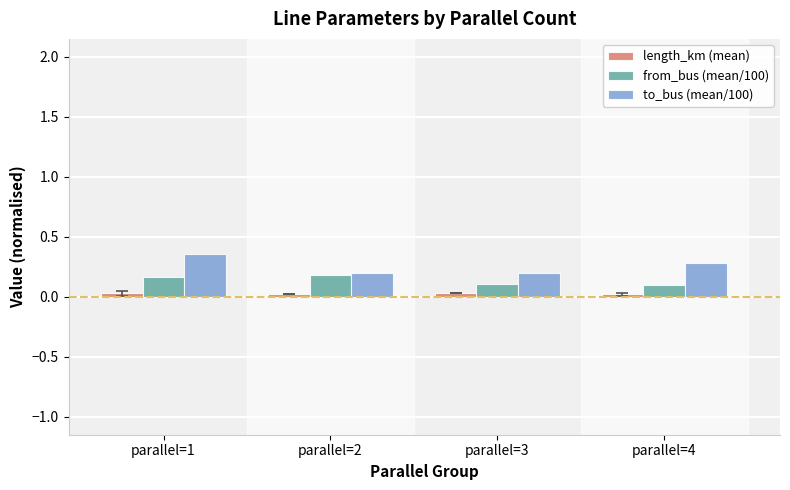

The to_bus (mean/100) series shows 0.3 at parallel=4. True or false?

True